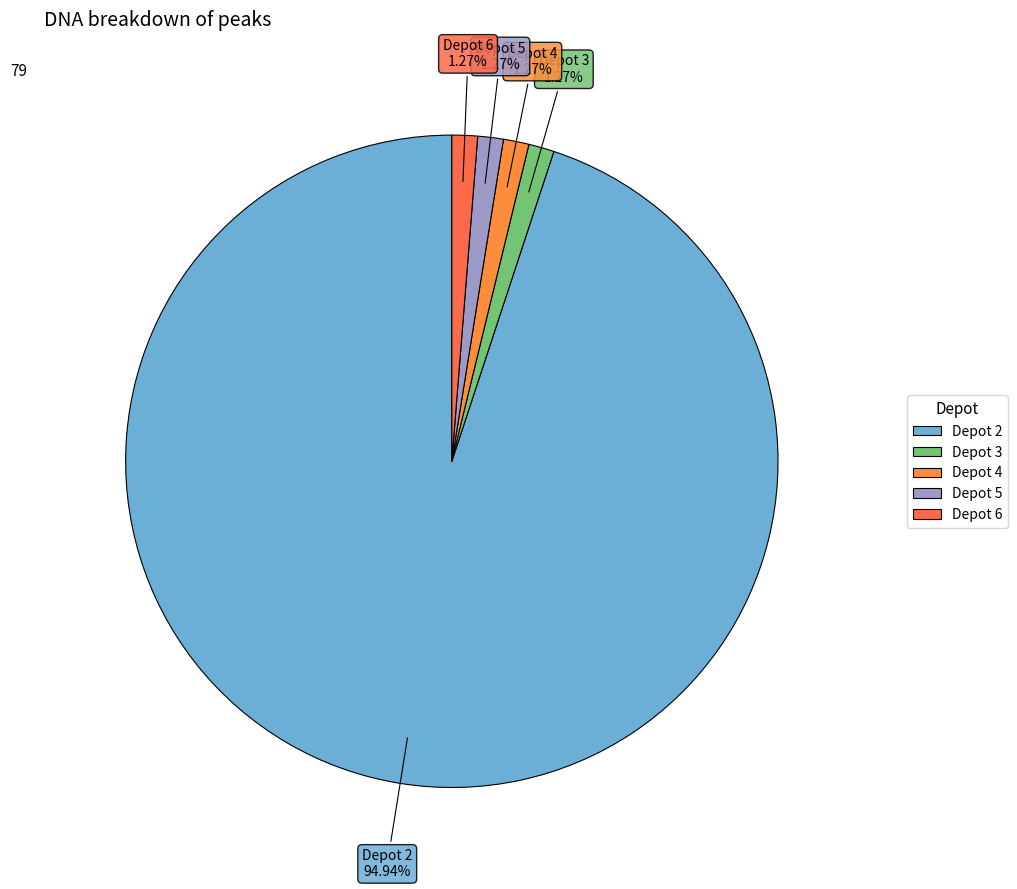

How many segments does this pie chart have?

5